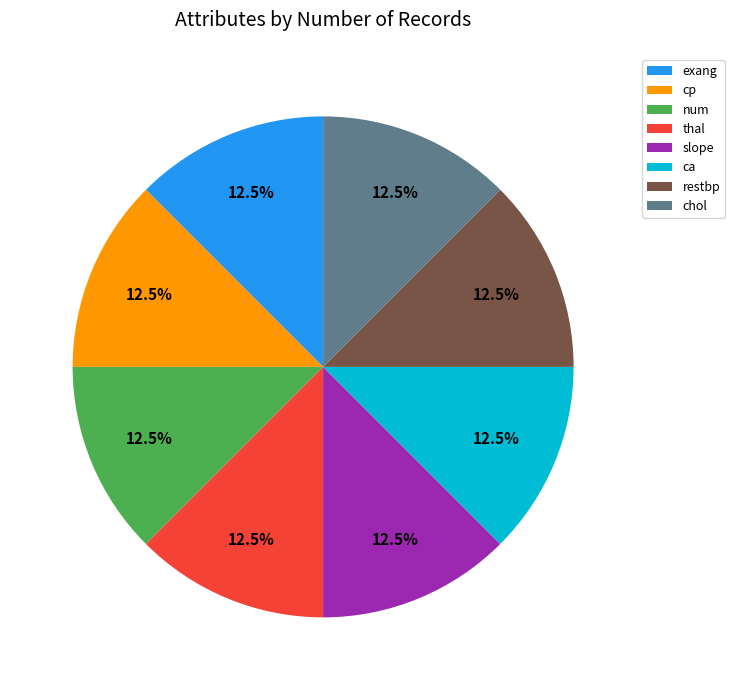

To the nearest percent, what is the average slice percentage?

12%